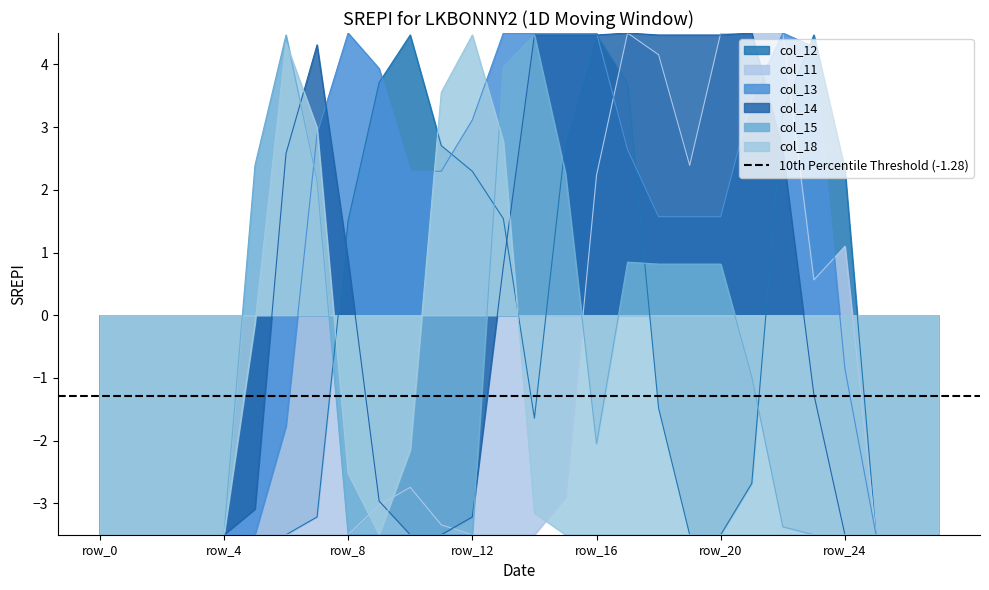

Rank the series by their maximum value, from lowest to highest.

col_12, col_15, col_18, col_13, col_14, col_11